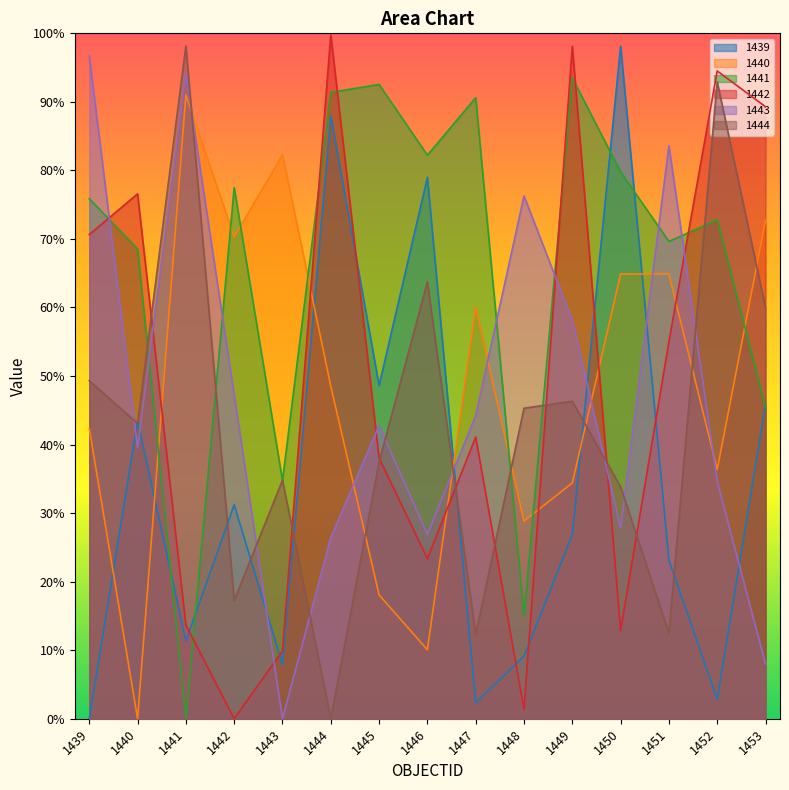

Reading left to right, what are all the values shown in this chart?

1439: 1439=0	1440=4346	1441=1133	1442=3121	1443=790	1444=8797	1445=4862	1446=7898	1447=232	1448=914	1449=2687	1450=9813	1451=2313	1452=285	1453=4595
1440: 1439=4236	1440=0	1441=9101	1442=7029	1443=8228	1444=4852	1445=1806	1446=1006	1447=6009	1448=2884	1449=3440	1450=6488	1451=6489	1452=3634	1453=7272
1441: 1439=7587	1440=6852	1441=0	1442=7748	1443=3474	1444=9139	1445=9254	1446=8222	1447=9061	1448=1507	1449=9348	1450=7979	1451=6963	1452=7279	1453=4546
1442: 1439=7064	1440=7658	1441=1366	1442=0	1443=990	1444=9981	1445=3803	1446=2336	1447=4109	1448=136	1449=9811	1450=1287	1451=5501	1452=9451	1453=8929
1443: 1439=9669	1440=3954	1441=9419	1442=4724	1443=0	1444=2644	1445=4278	1446=2688	1447=4425	1448=7627	1449=5810	1450=2785	1451=8360	1452=3461	1453=799
1444: 1439=4932	1440=4309	1441=9816	1442=1726	1443=3480	1444=0	1445=3746	1446=6374	1447=1226	1448=4530	1449=4632	1450=3383	1451=1250	1452=9293	1453=5997